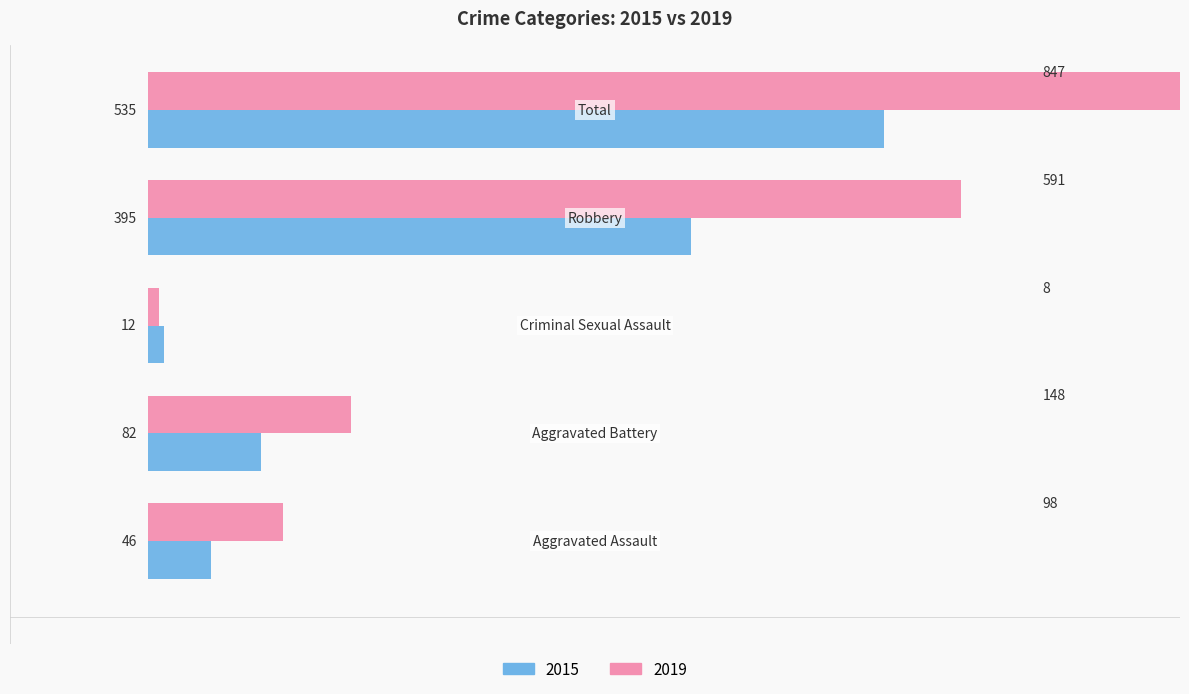

At Criminal Sexual Assault, list the series in order from smallest to largest.

2019, 2015